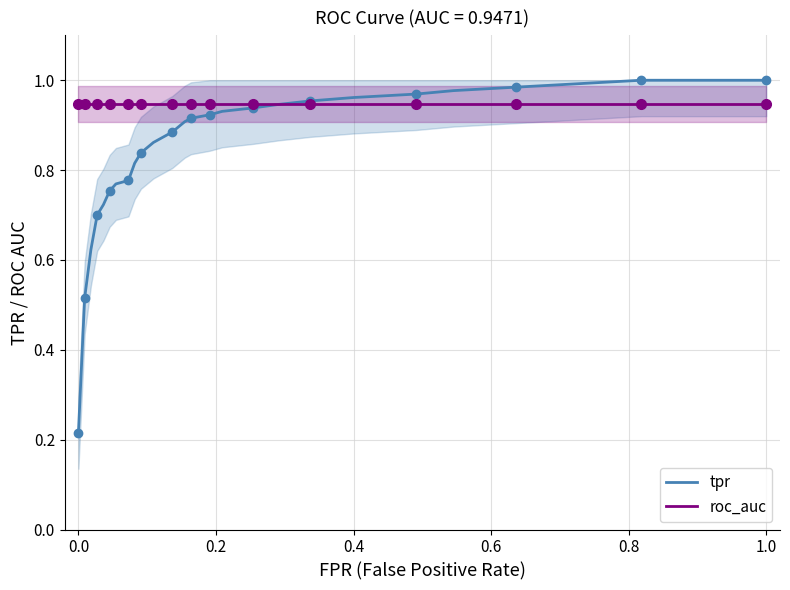

How many series are shown in this chart?

2